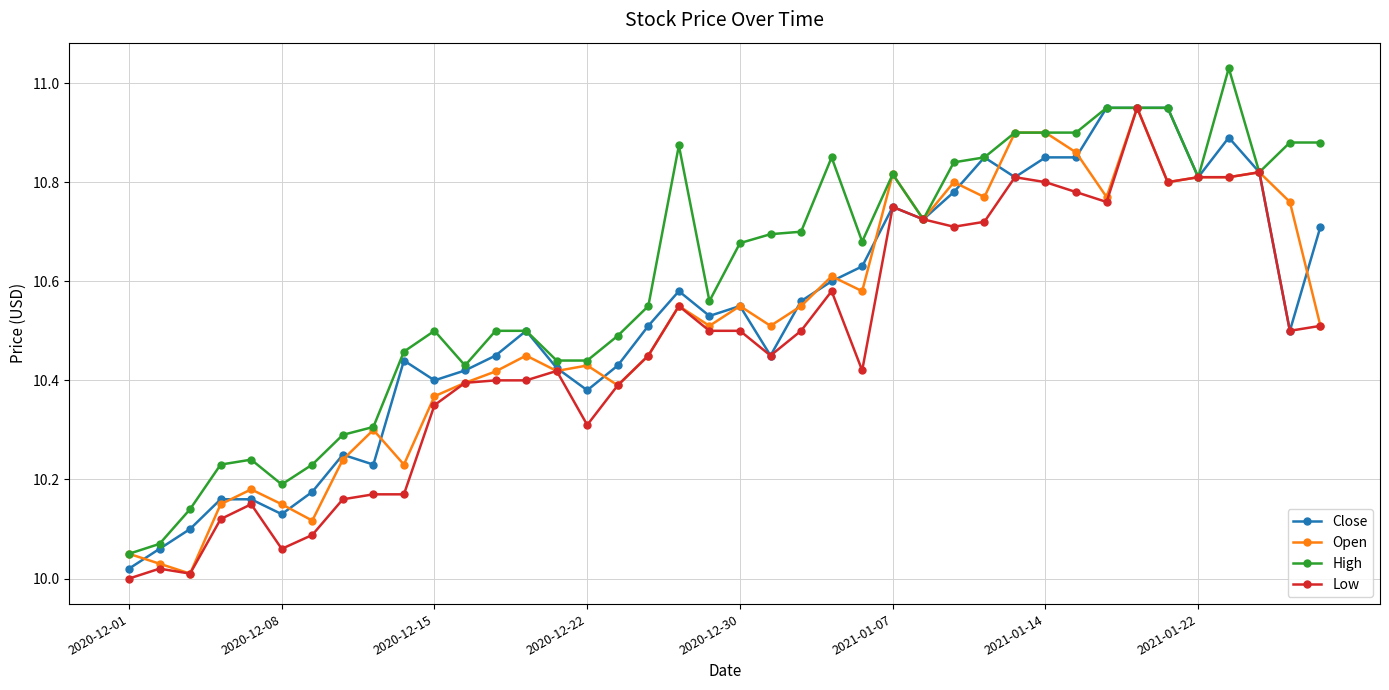

What is the difference between the maximum and second lowest values in the Open series?

0.9